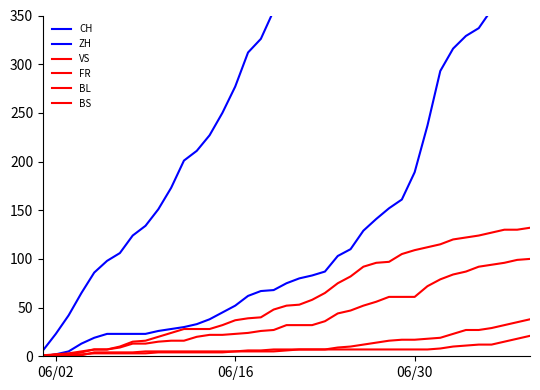

Does the chart display data point markers on the line(s)?

No